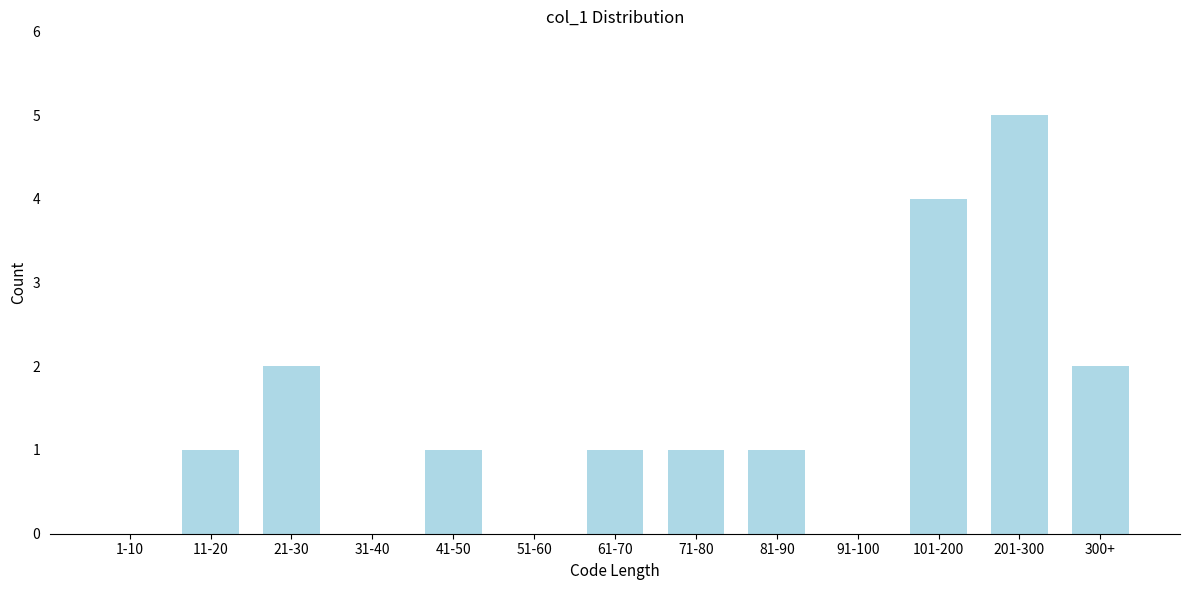

Reading left to right, transcribe all the data shown in this chart.

1-10=0	11-20=1	21-30=2	31-40=0	41-50=1	51-60=0	61-70=1	71-80=1	81-90=1	91-100=0	101-200=4	201-300=5	300+=2